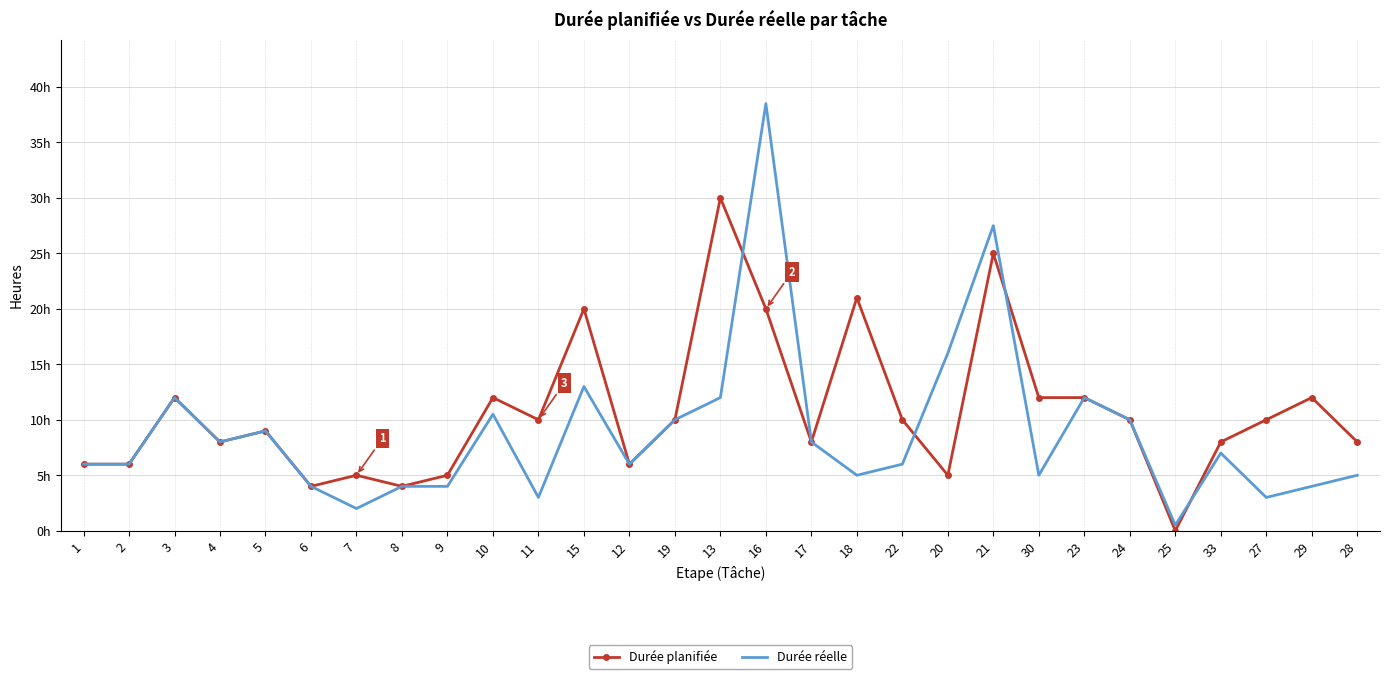

What is the label of the 1st point from the right?

28